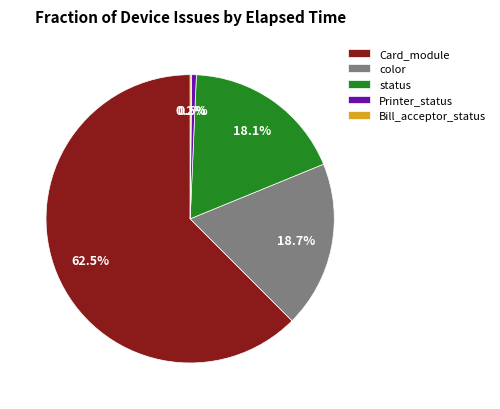

Which slice is the largest?

Card_module